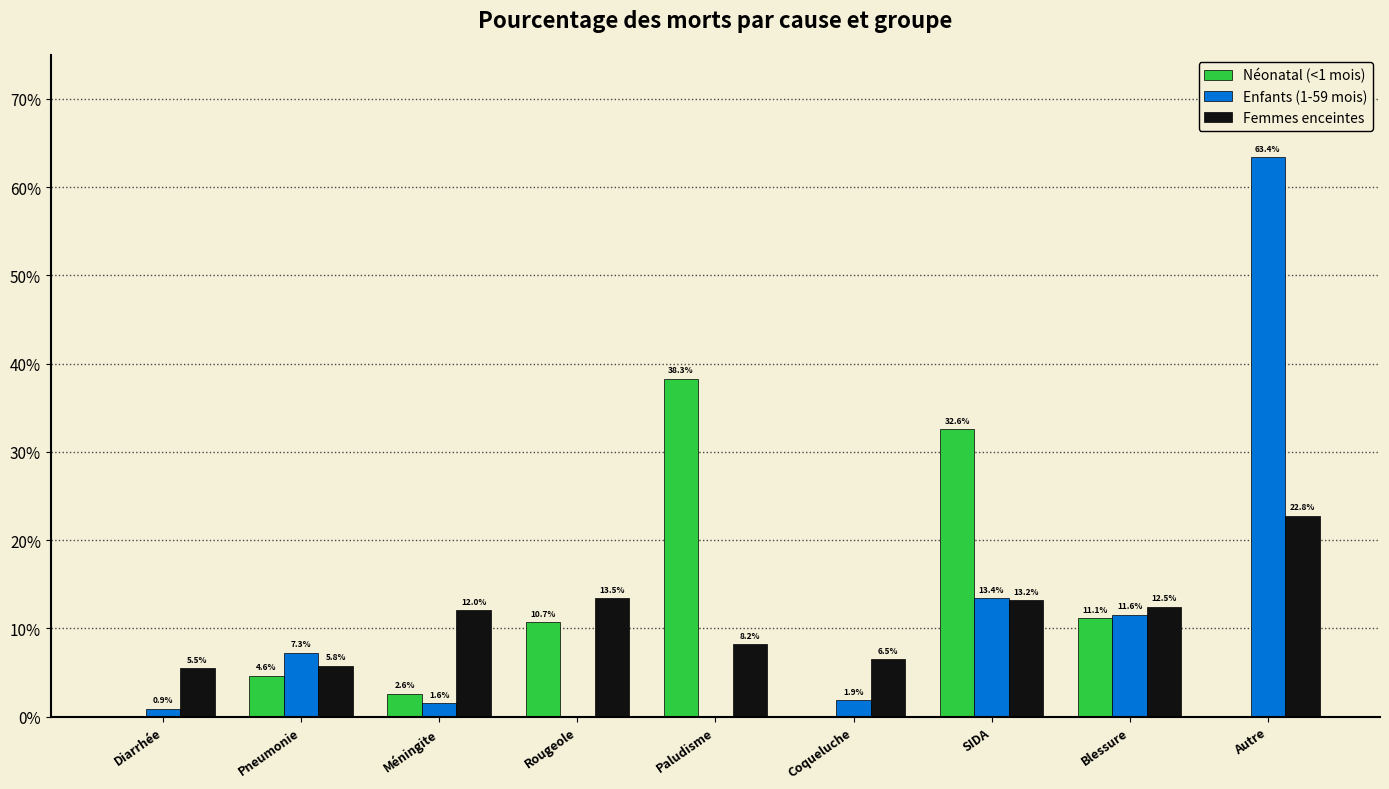

Are the bars grouped side by side (vs. stacked)?

Yes